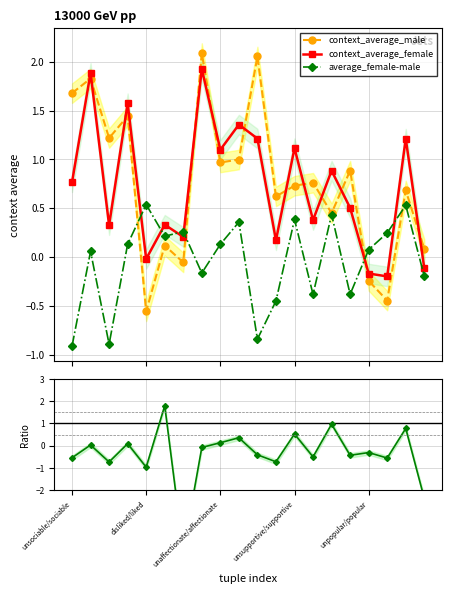

The value of context_average_female at 14 is 0.5. True or false?

False